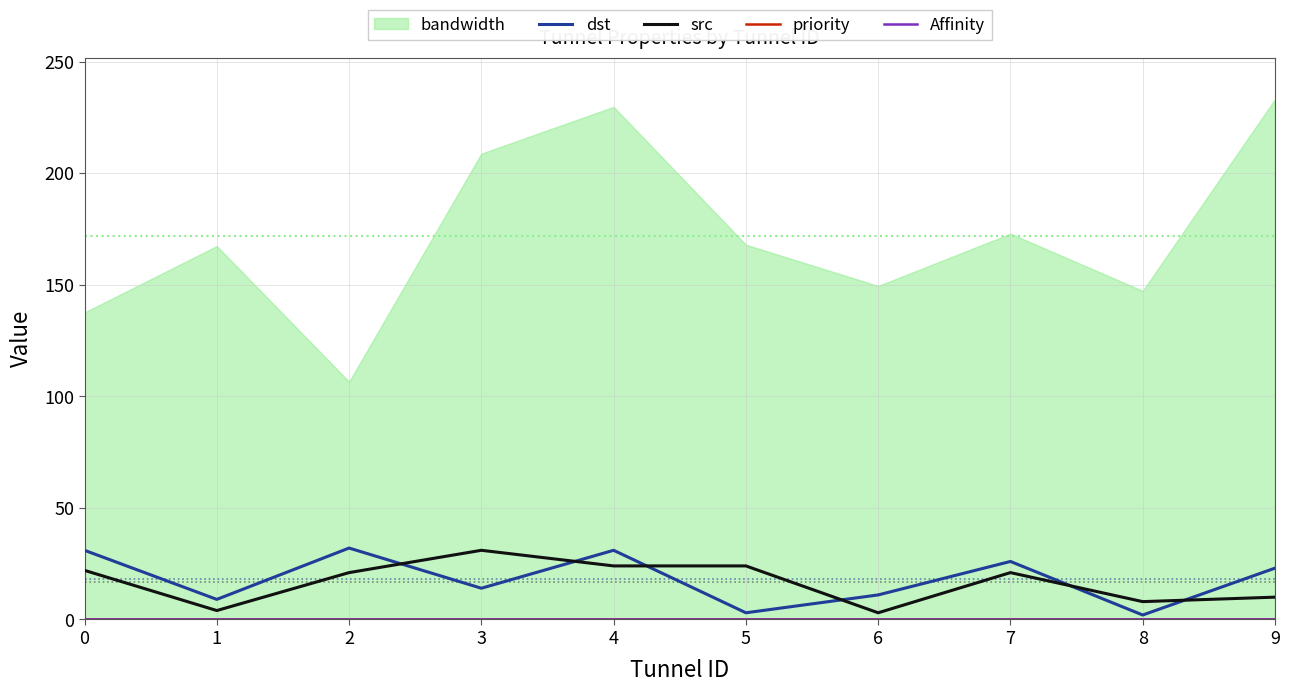

True or false: Affinity and src cross at least once.

False